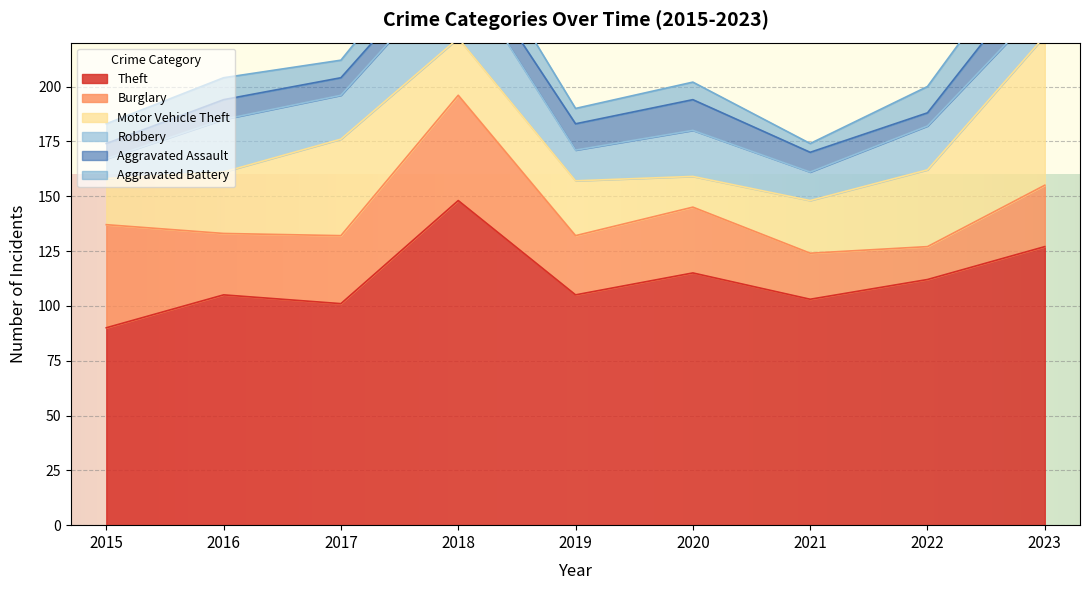

What are all the series names shown in the legend?

Theft, Burglary, Motor Vehicle Theft, Robbery, Aggravated Assault, Aggravated Battery